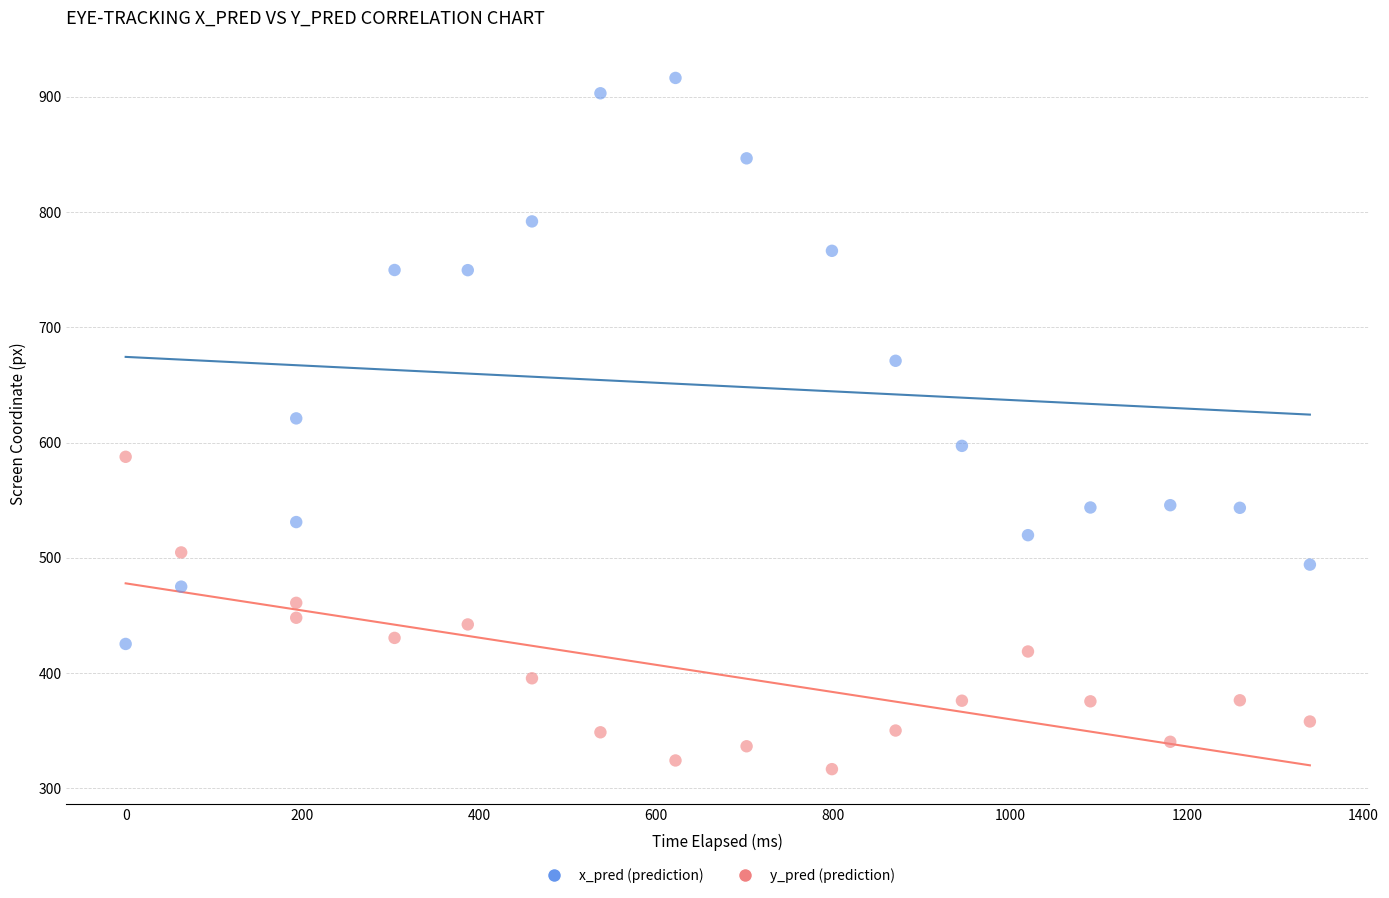

What is the X range (max minus min) for the scatter plot?

1339.2